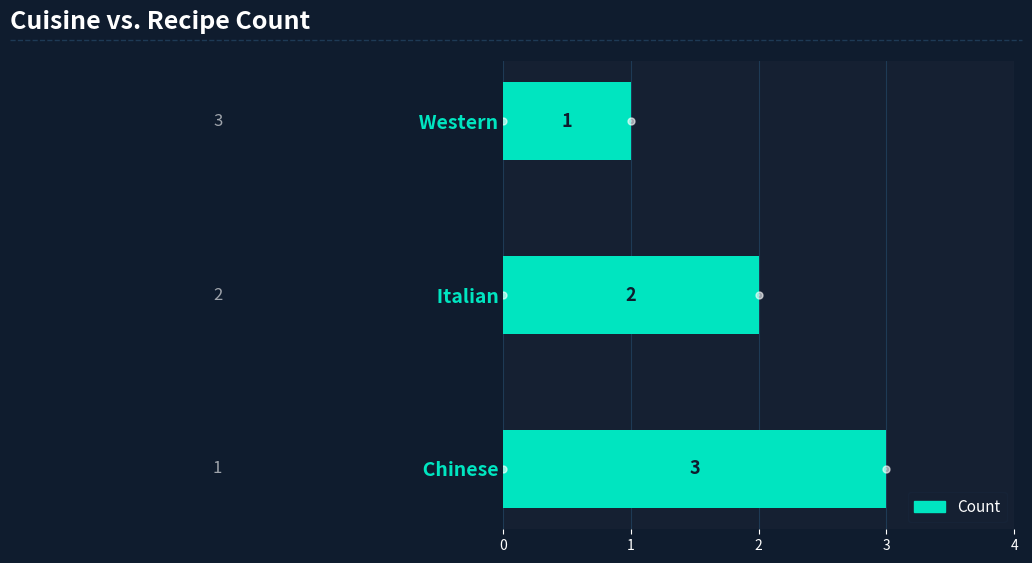

Count the number of categories in the chart.

3